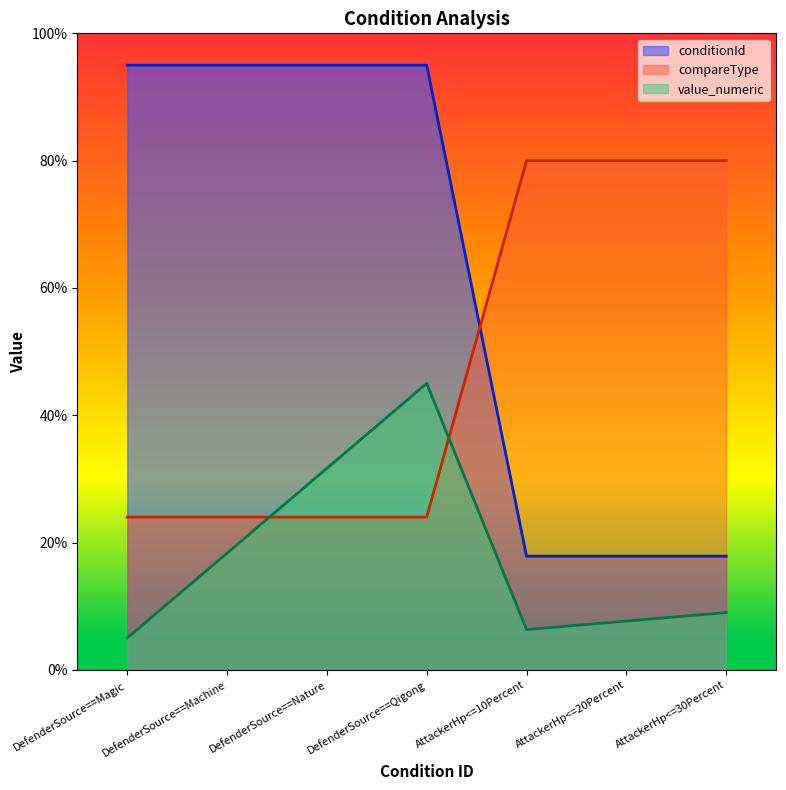

Does the chart display data point markers on the line(s)?

No